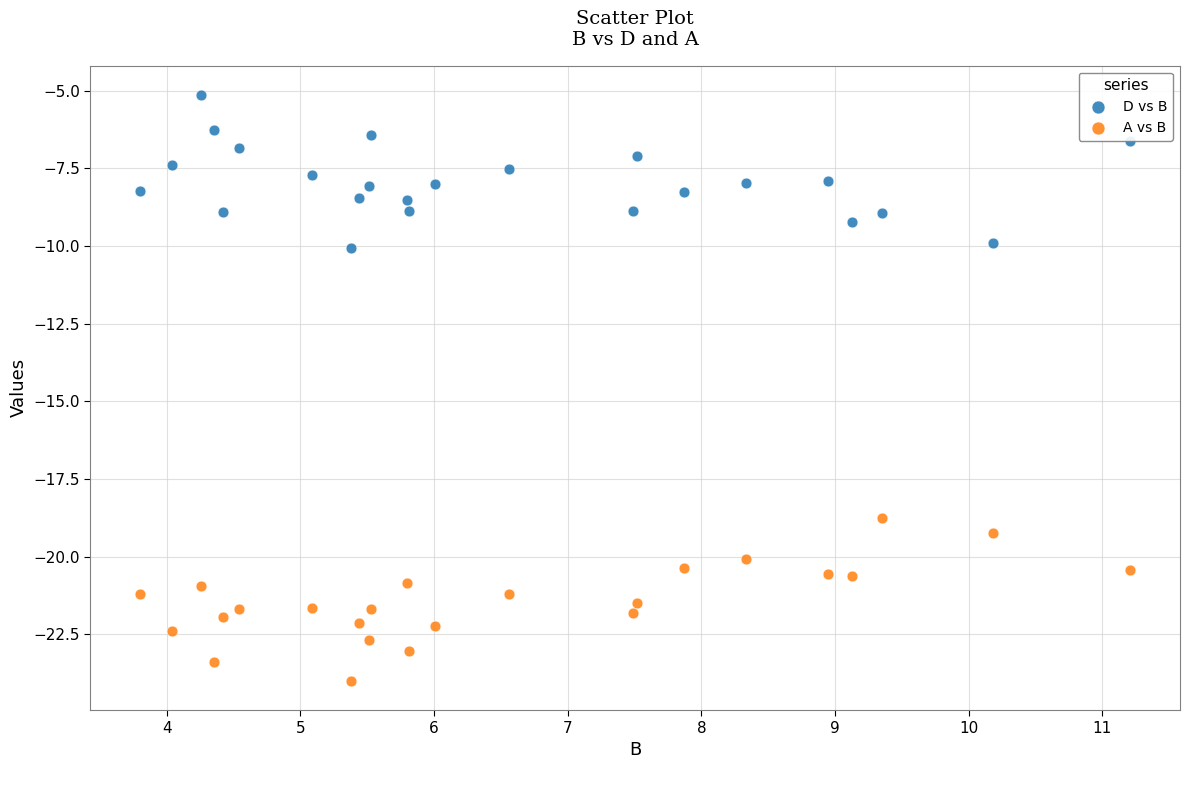

Which series has the largest Y range (max minus min)?

A vs B